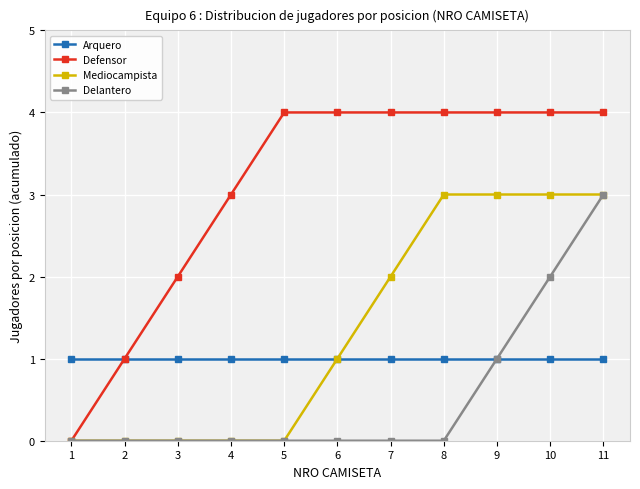

Is the value of Arquero at 7 greater than the value of Mediocampista at 7?

No